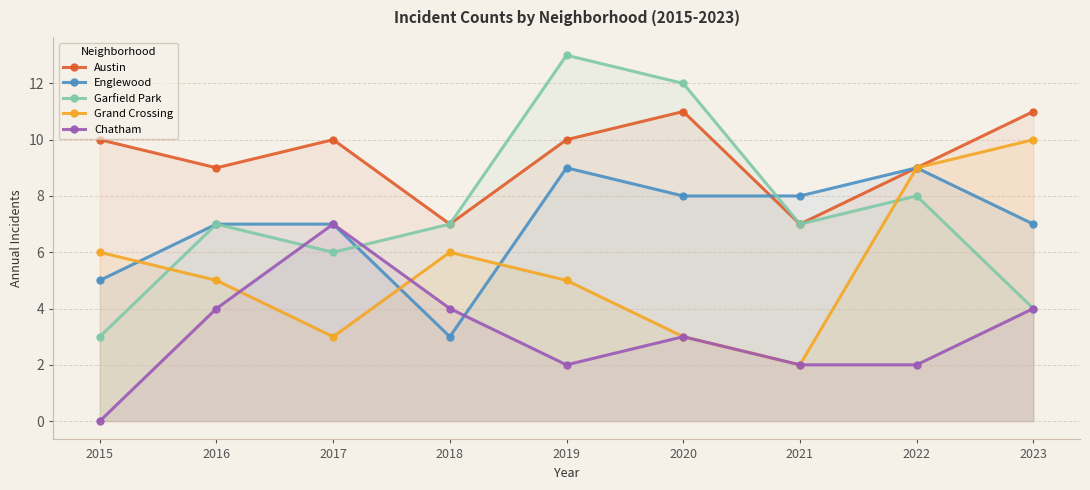

True or false: Englewood has a value of 2 at 2016.

False